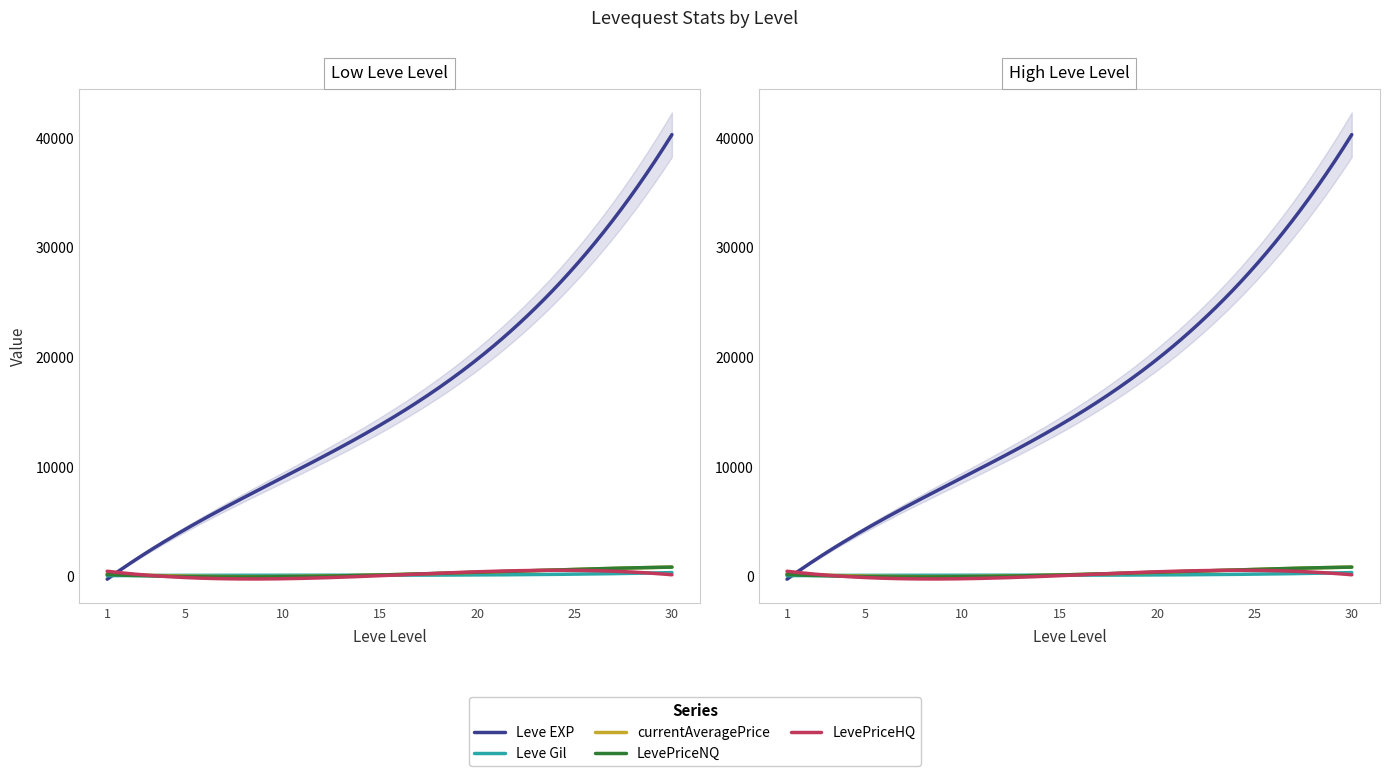

What is the average value of the currentAveragePrice series?

367.0